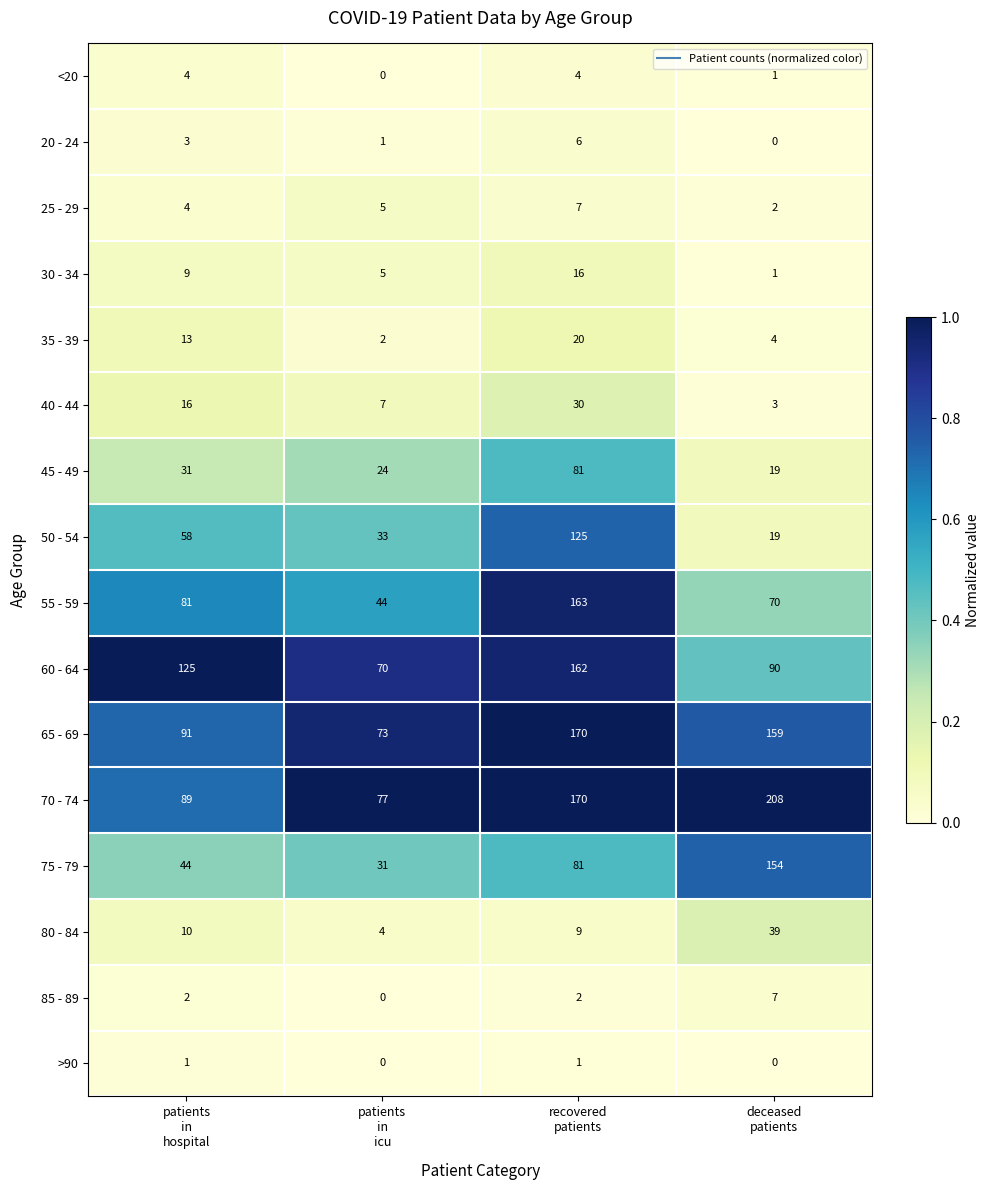

What is the sum of all 30 - 34 values?

31